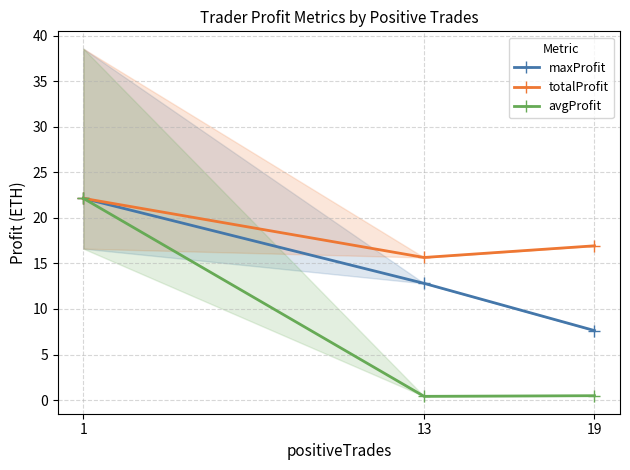

Count the number of data series in this chart.

3